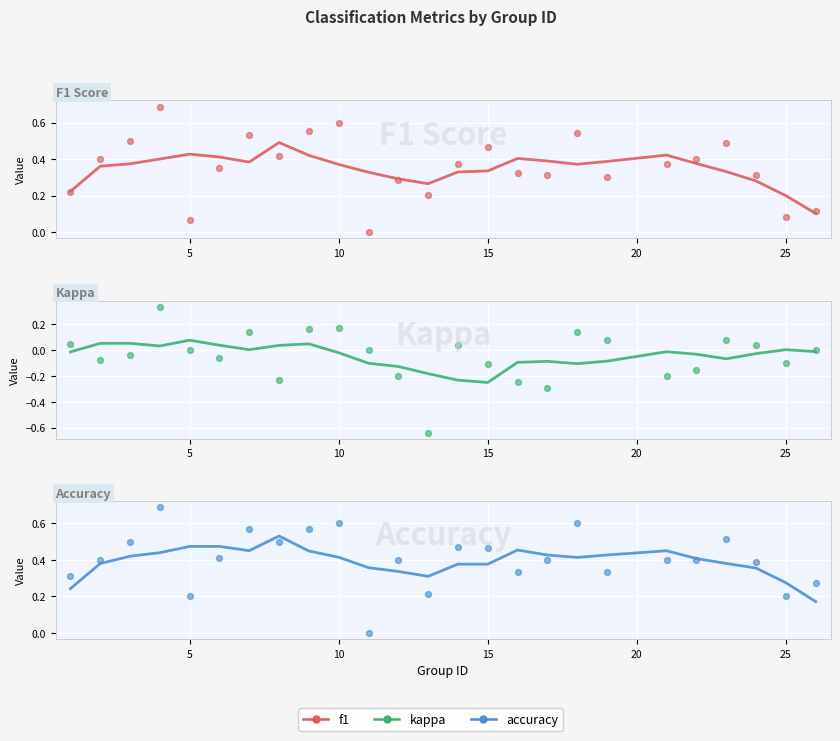

Is the value of f1 at 25 greater than the value of kappa (trend) at 25?

Yes